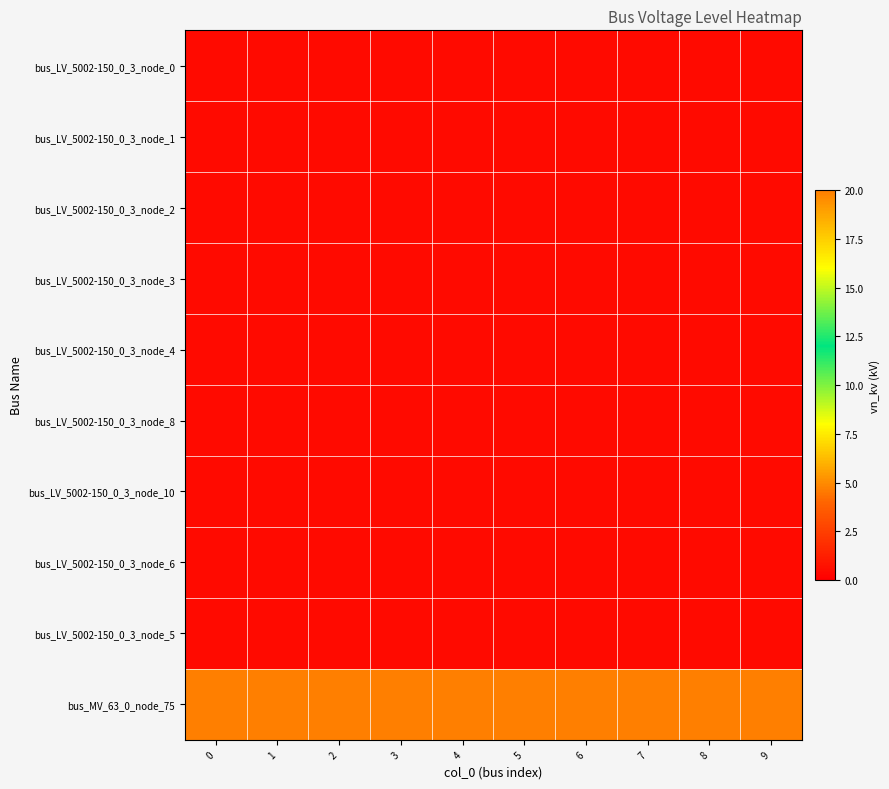

What is the difference between the highest and lowest values at 6?

19.6